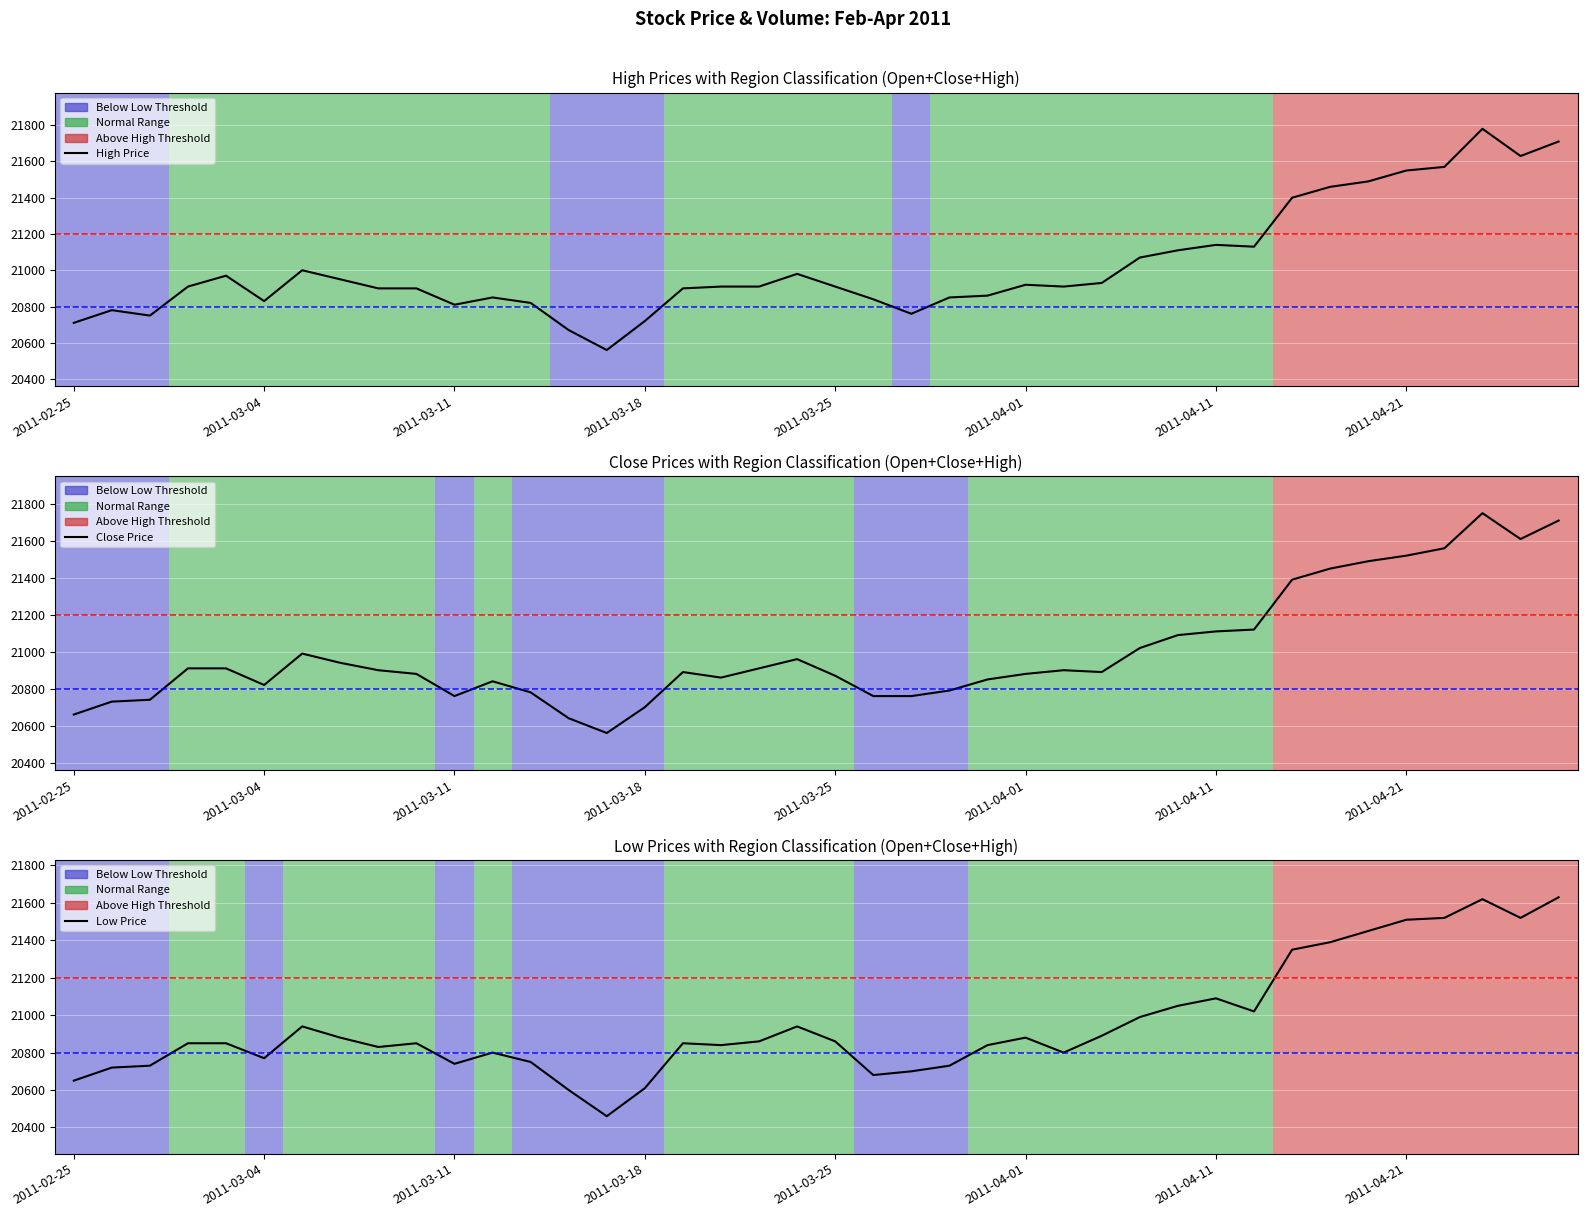

List the labels in order of Close value, largest first.

37, 39, 38, 36, 35, 34, 33, 32, 31, 30, 29, 28, 2011-04-11, 19, 2011-04-21, 2011-03-18, 2011-03-25, 18, 8, 26, 16, 27, 9, 25, 20, 17, 24, 11, 2011-04-01, 23, 12, 10, 21, 22, 2011-03-11, 2011-03-04, 15, 2011-02-25, 13, 14